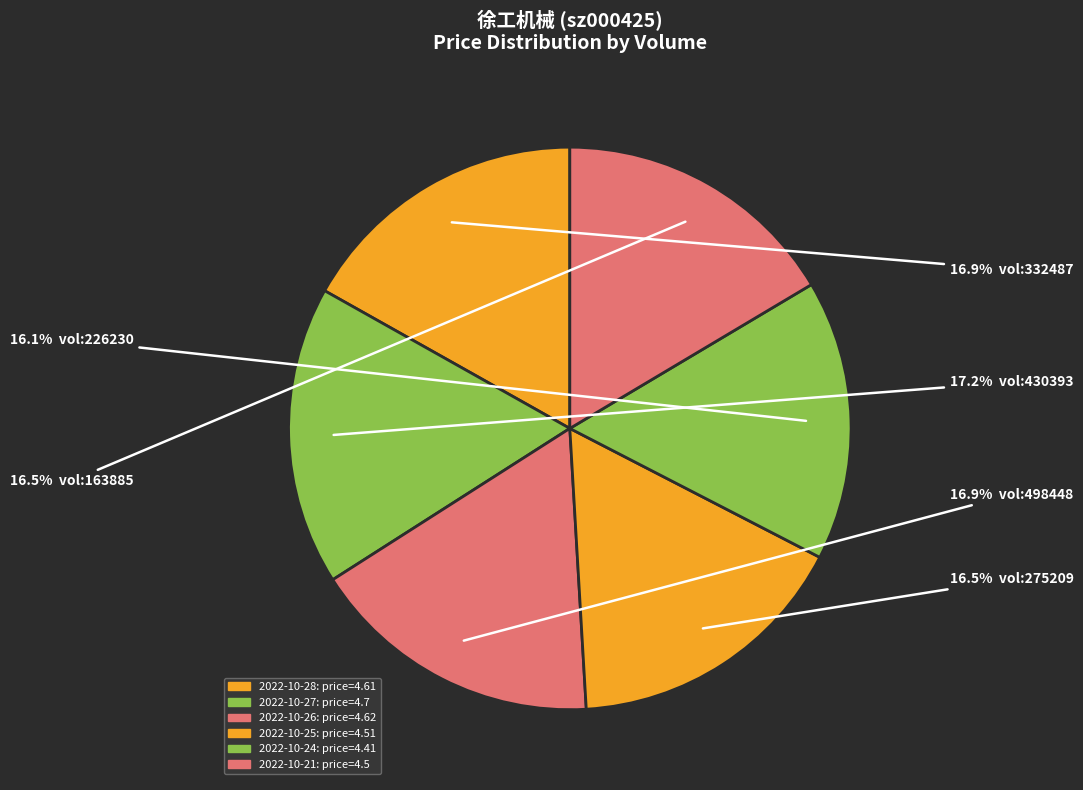

Which slice is the smallest?

226230